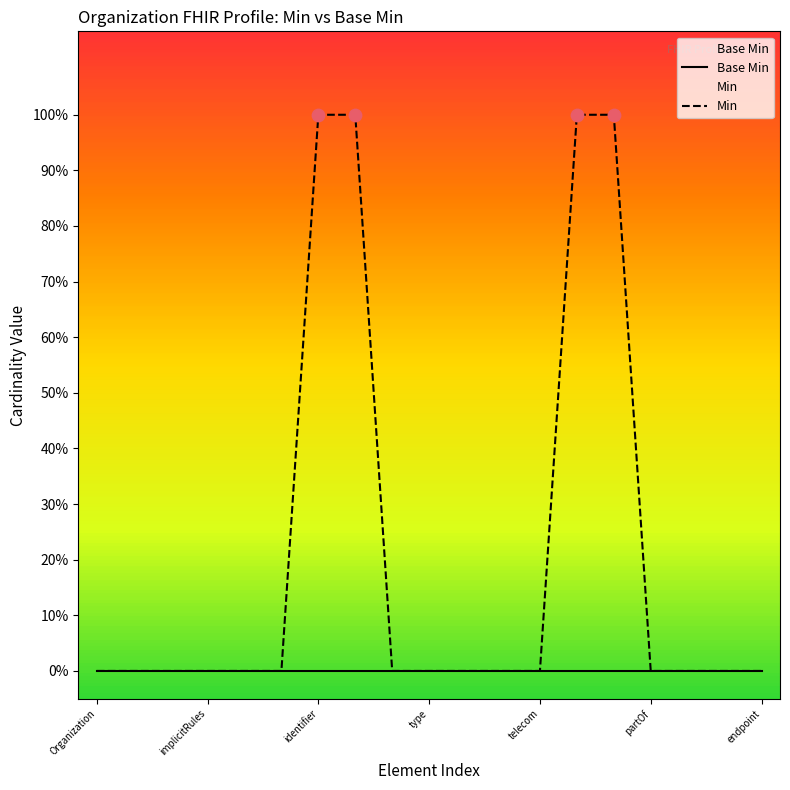

Which series has the largest total across all categories?

Min